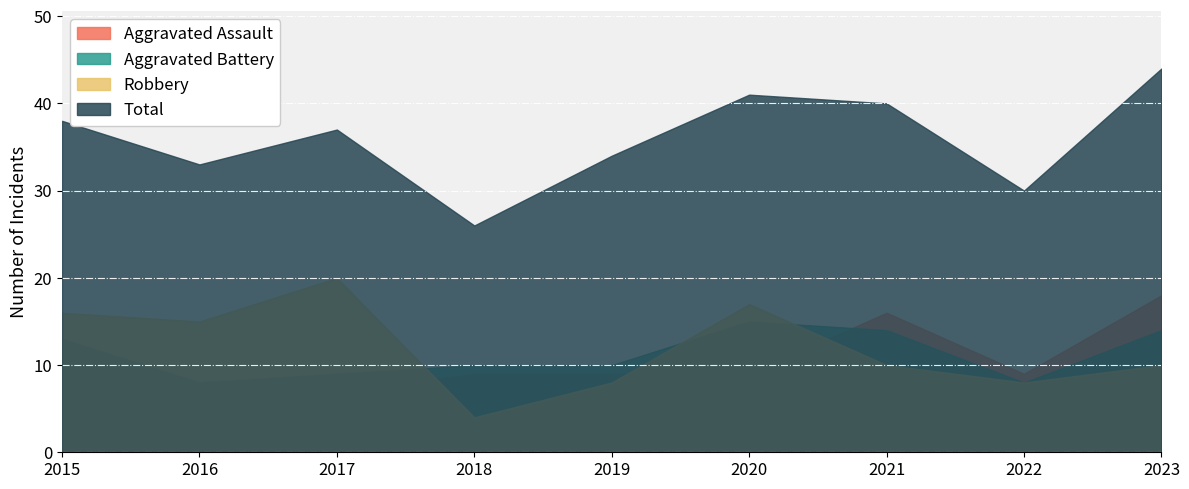

Reading left to right, transcribe all the data shown in this chart.

Aggravated Assault: 2015=7	2016=7	2017=7	2018=9	2019=9	2020=9	2021=16	2022=9	2023=18
Aggravated Battery: 2015=13	2016=8	2017=9	2018=10	2019=10	2020=15	2021=14	2022=8	2023=14
Robbery: 2015=16	2016=15	2017=20	2018=4	2019=8	2020=17	2021=10	2022=8	2023=10
Total: 2015=38	2016=33	2017=37	2018=26	2019=34	2020=41	2021=40	2022=30	2023=44